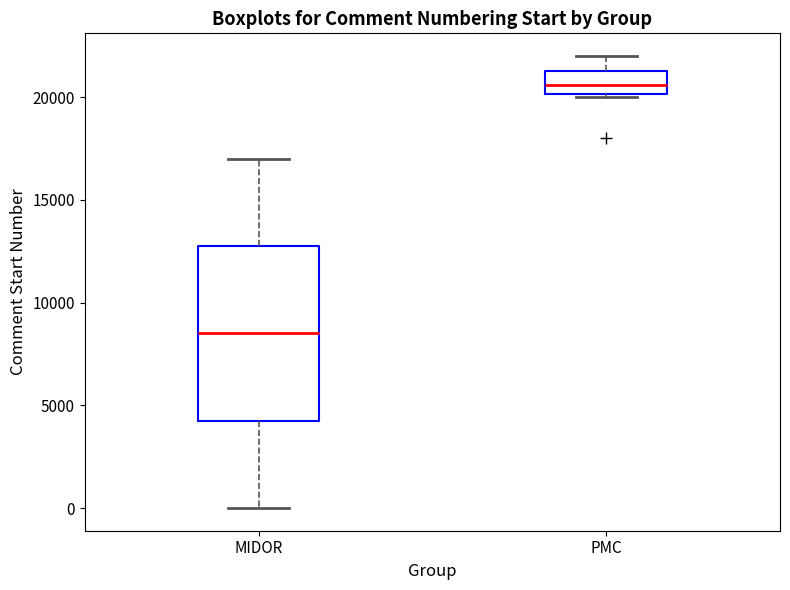

Which box's median line is the lowest?

MIDOR